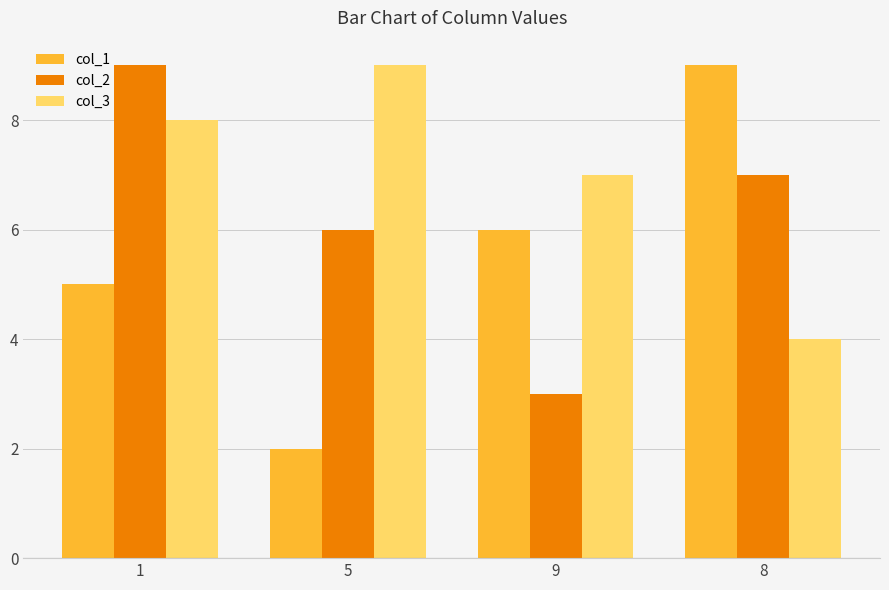

Rank the series by their average value, from highest to lowest.

col_3, col_2, col_1